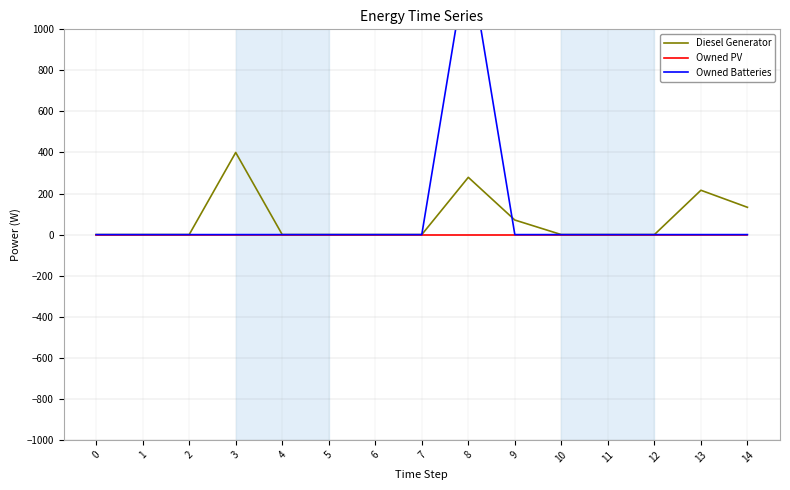

The Owned Batteries series shows -917 at 5. True or false?

False